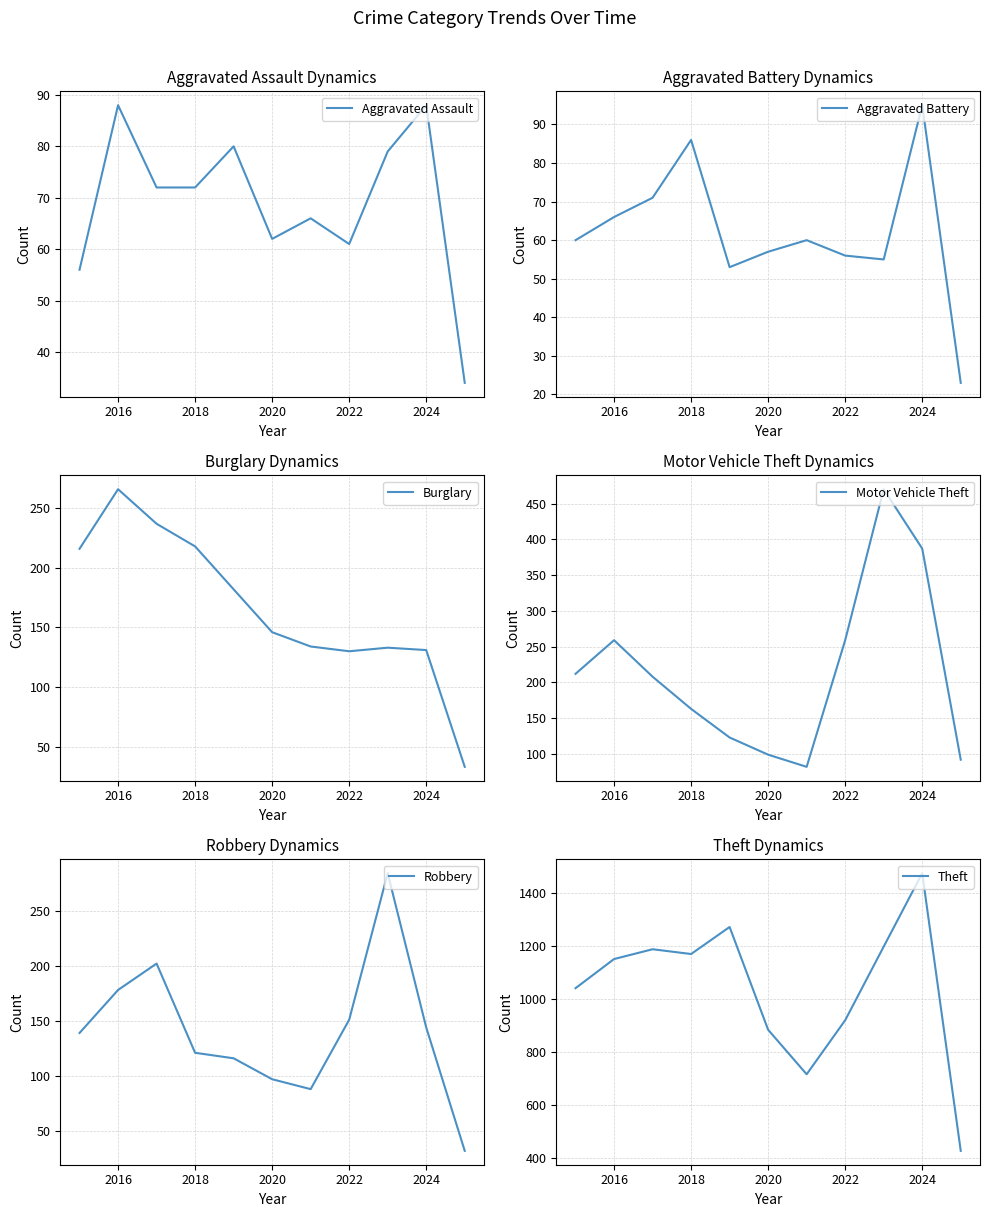

At how many categories does at least one series exceed 209?

11